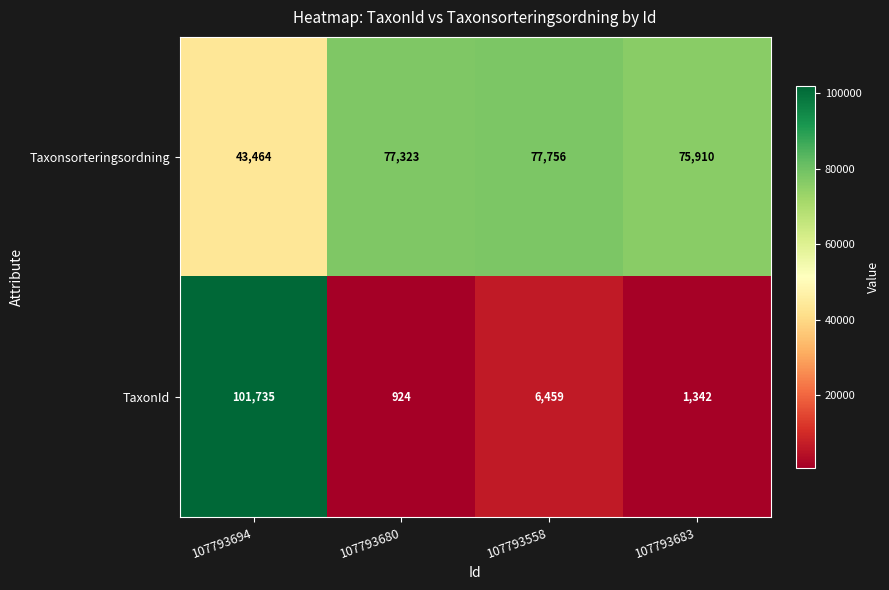

The TaxonId series shows 422 at 107793680. True or false?

False